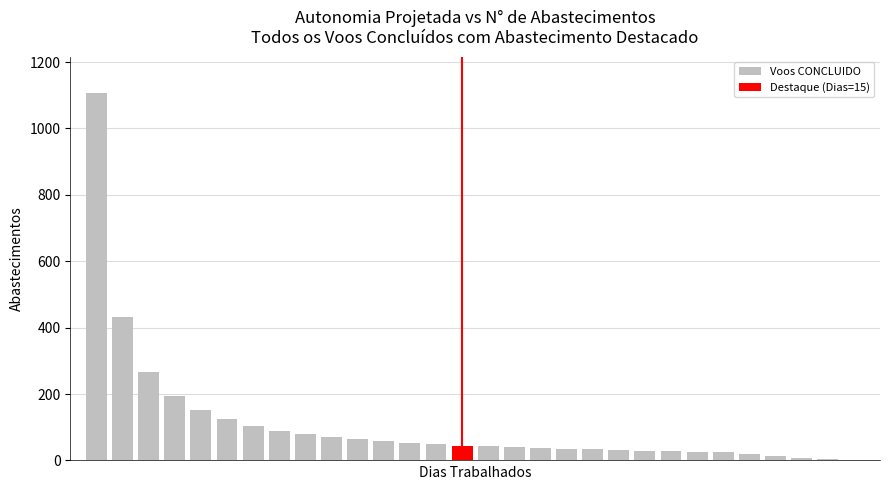

How many bars are there in total?

29